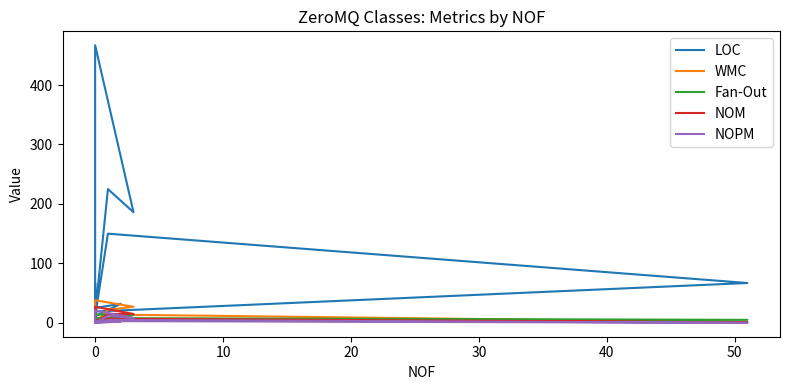

List the series in order of their peak value, highest first.

LOC, WMC, NOM, NOPM, Fan-Out